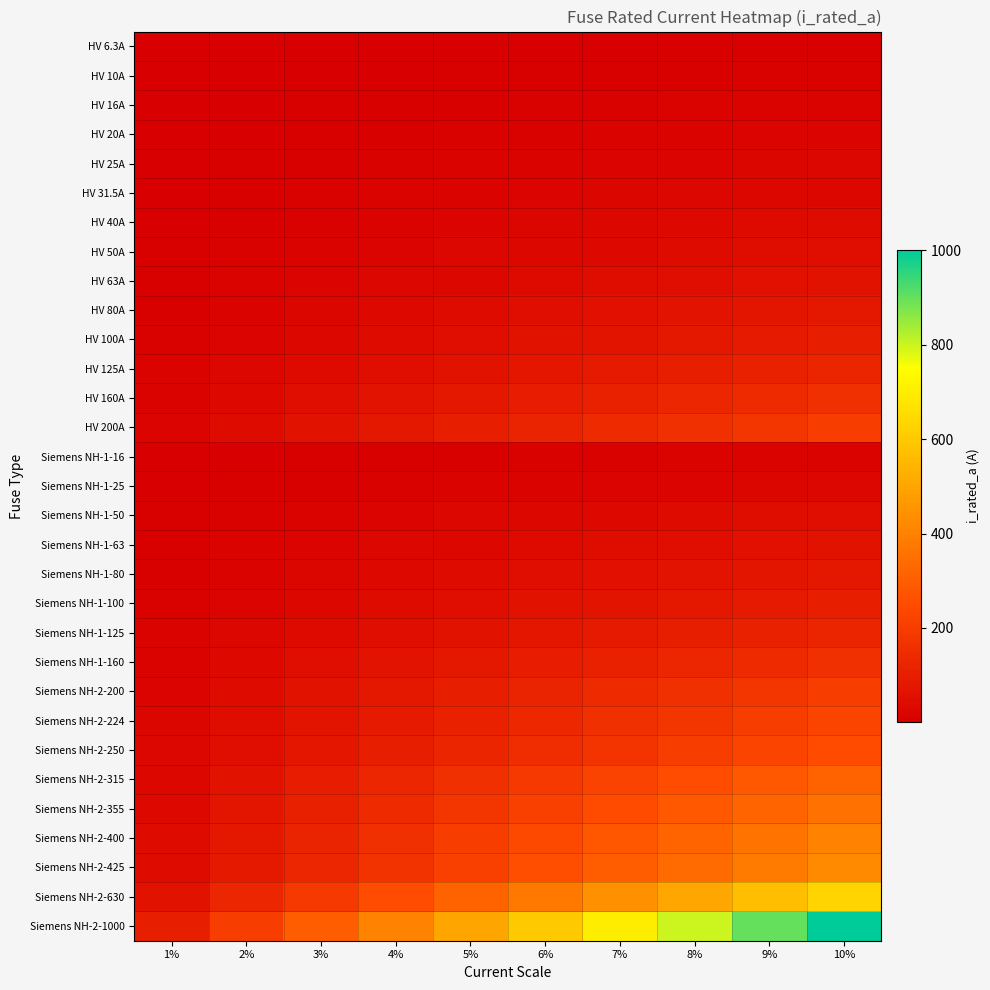

What is the spread (max minus min) of values at 8%?

795.0